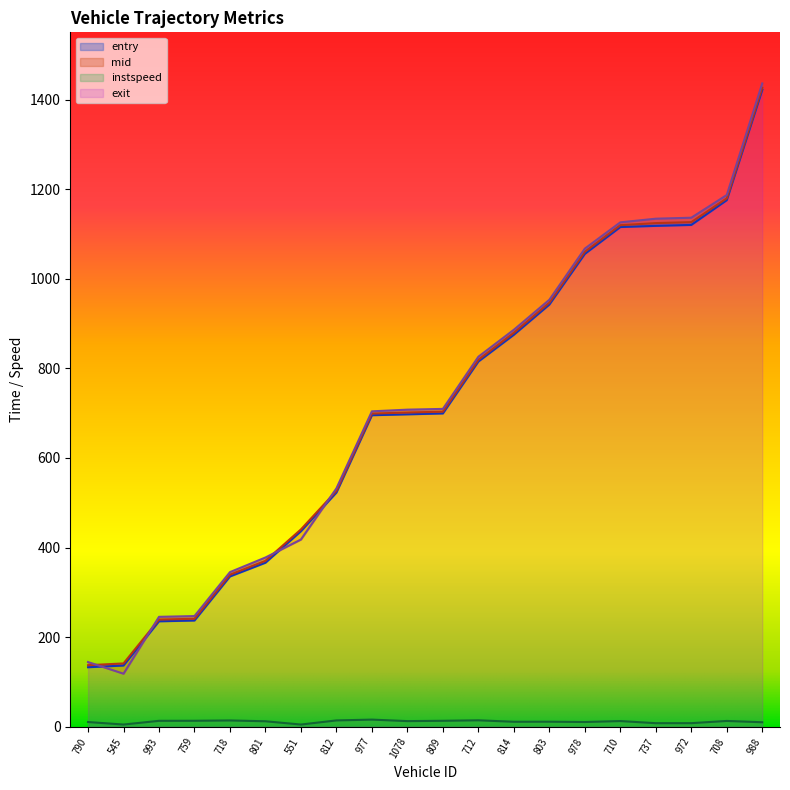

How many categories are shown in the chart?

20